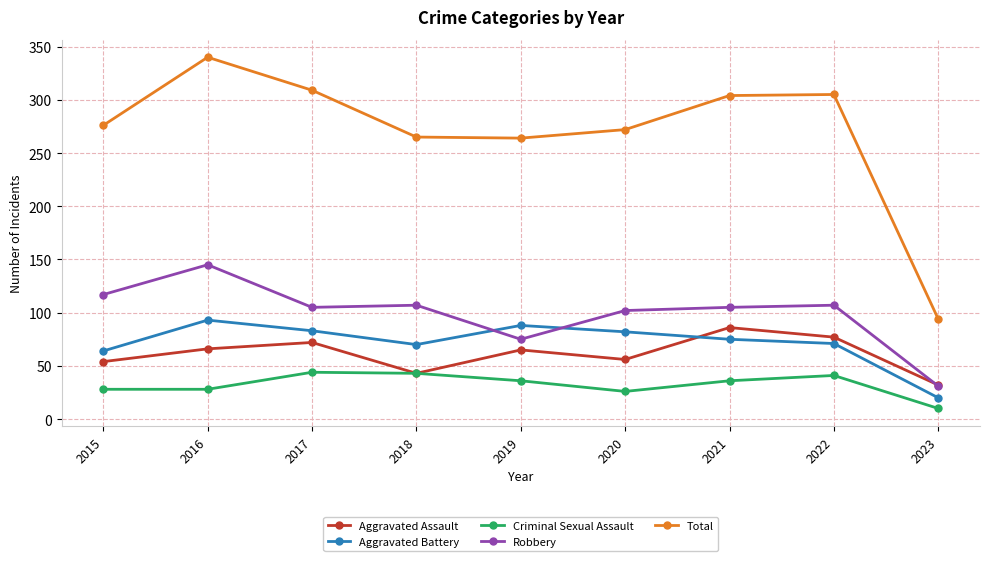

Rank the series at 2016 from highest to lowest value.

Total, Robbery, Aggravated Battery, Aggravated Assault, Criminal Sexual Assault